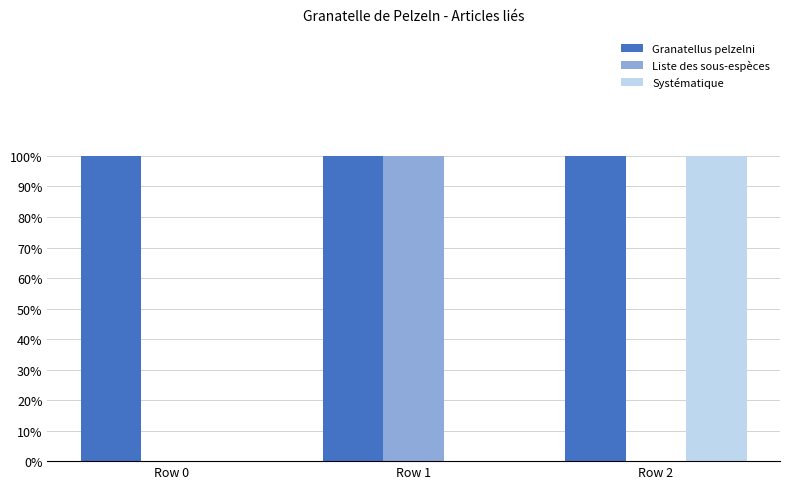

Are the bars horizontal?

No